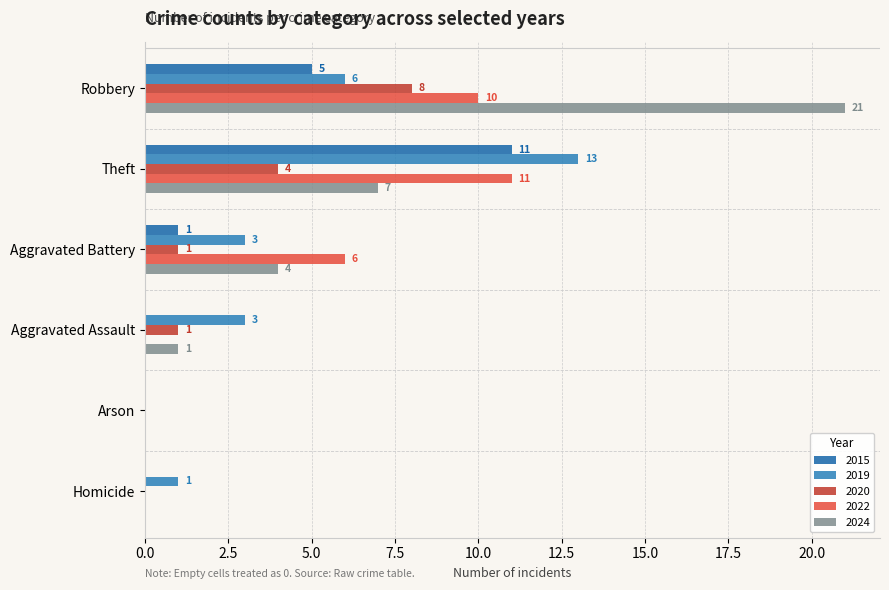

Is the value of 2019 at Aggravated Assault greater than the value of 2024 at Homicide?

Yes